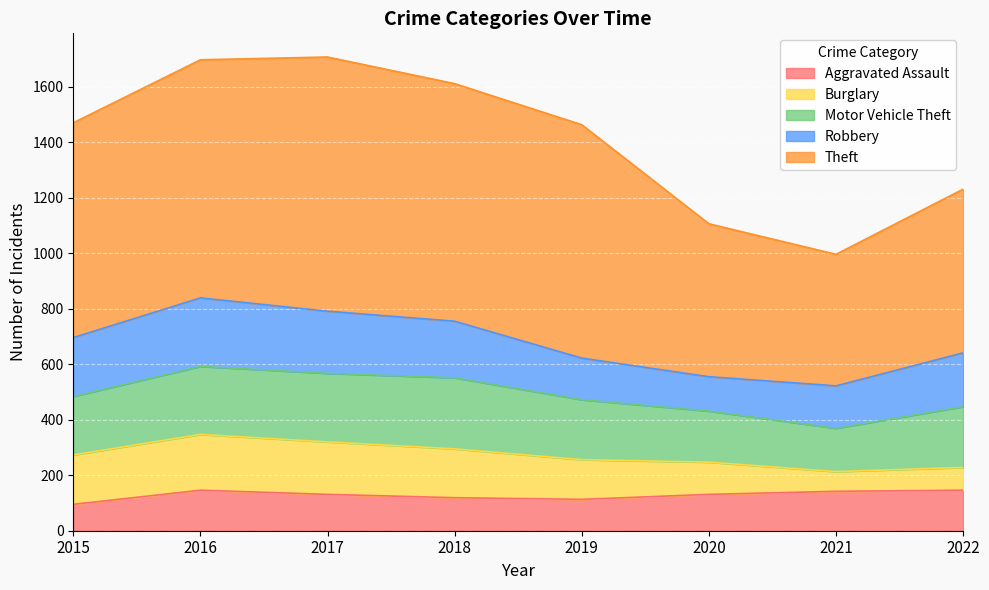

What is the total value across all series at 2019?

1463